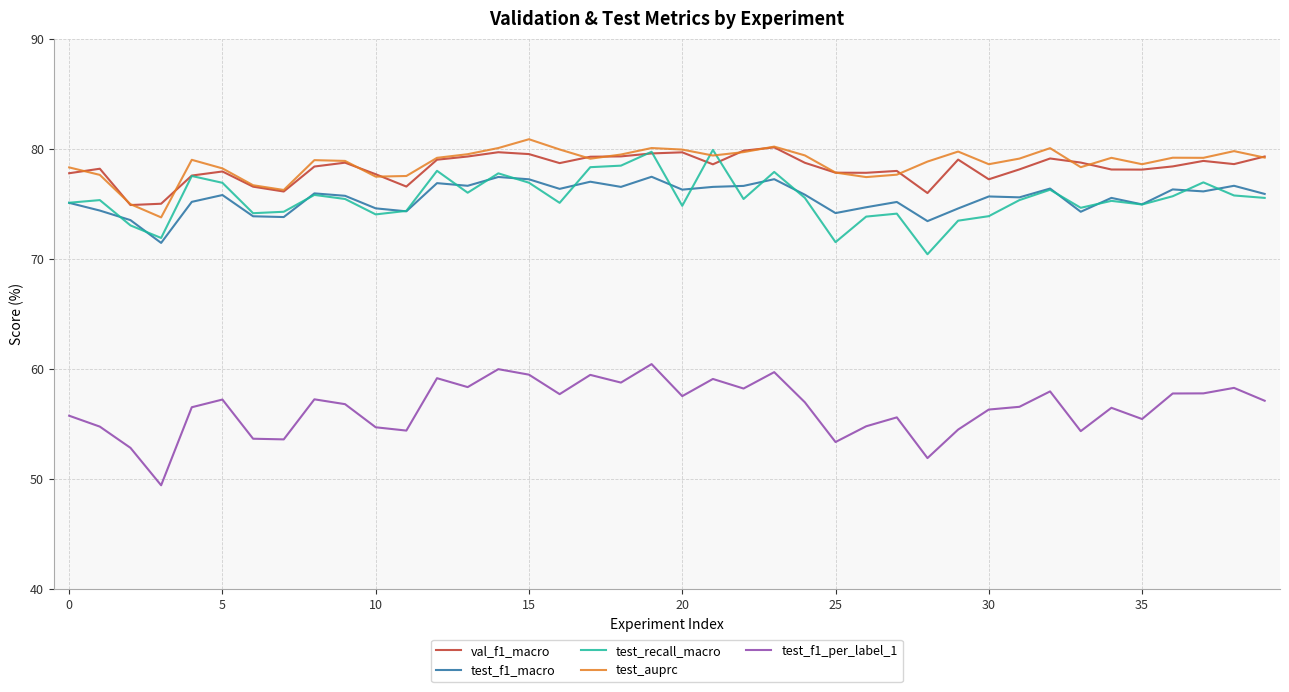

Is this an area chart (filled region under the line)?

No